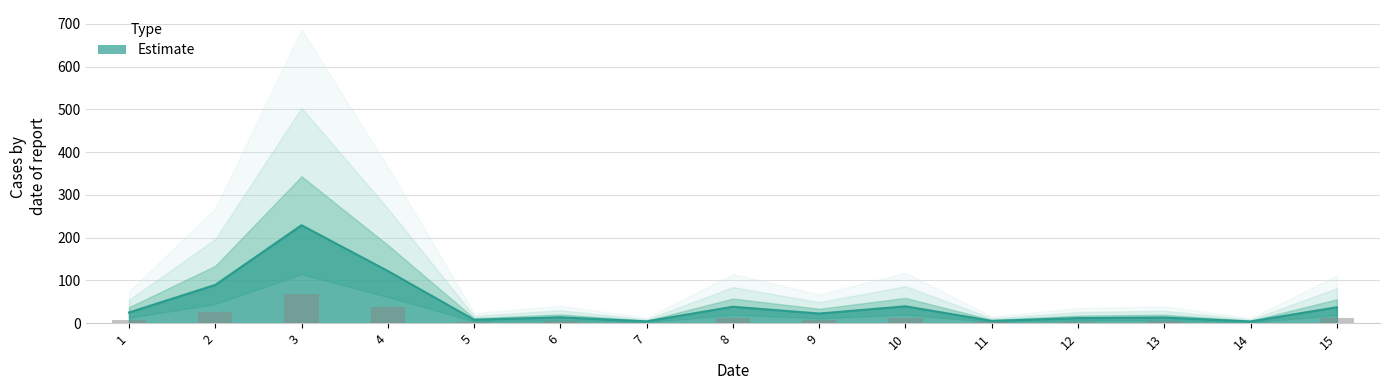

What is the sum of all values?

660.2